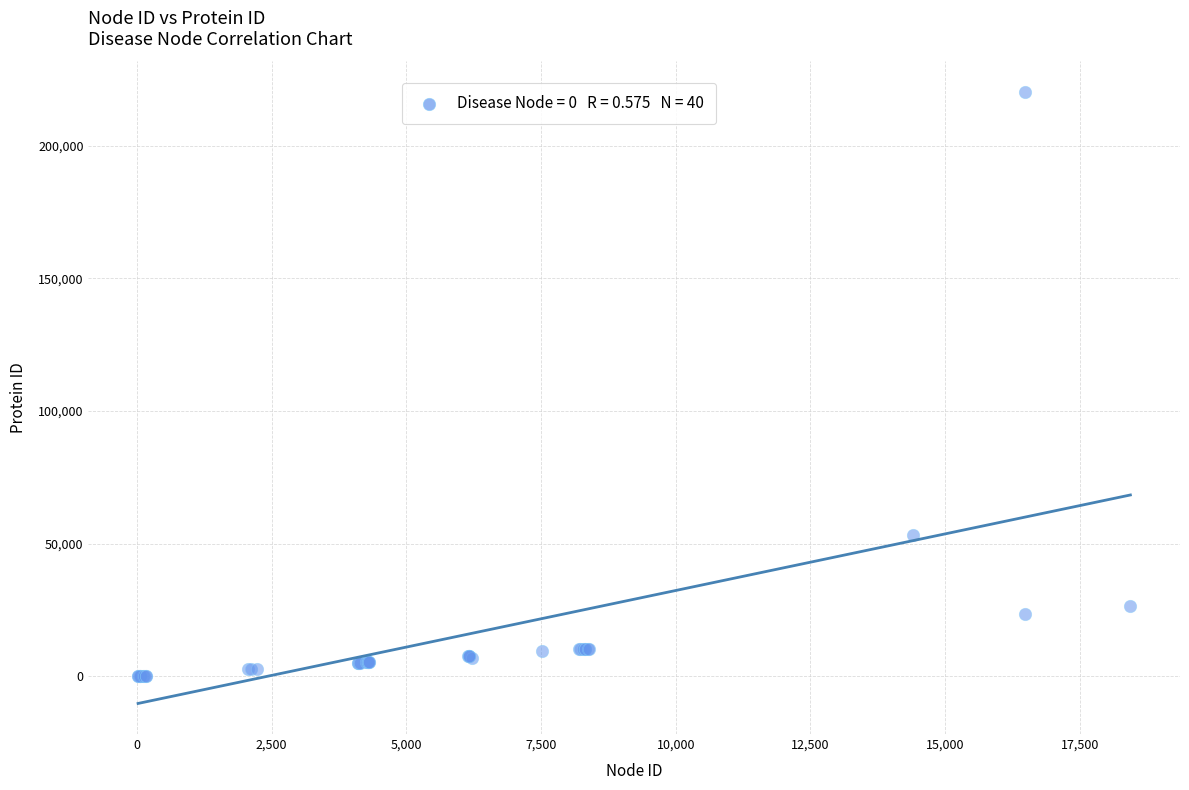

What Y value in the scatter plot is closest to 110094?

53358